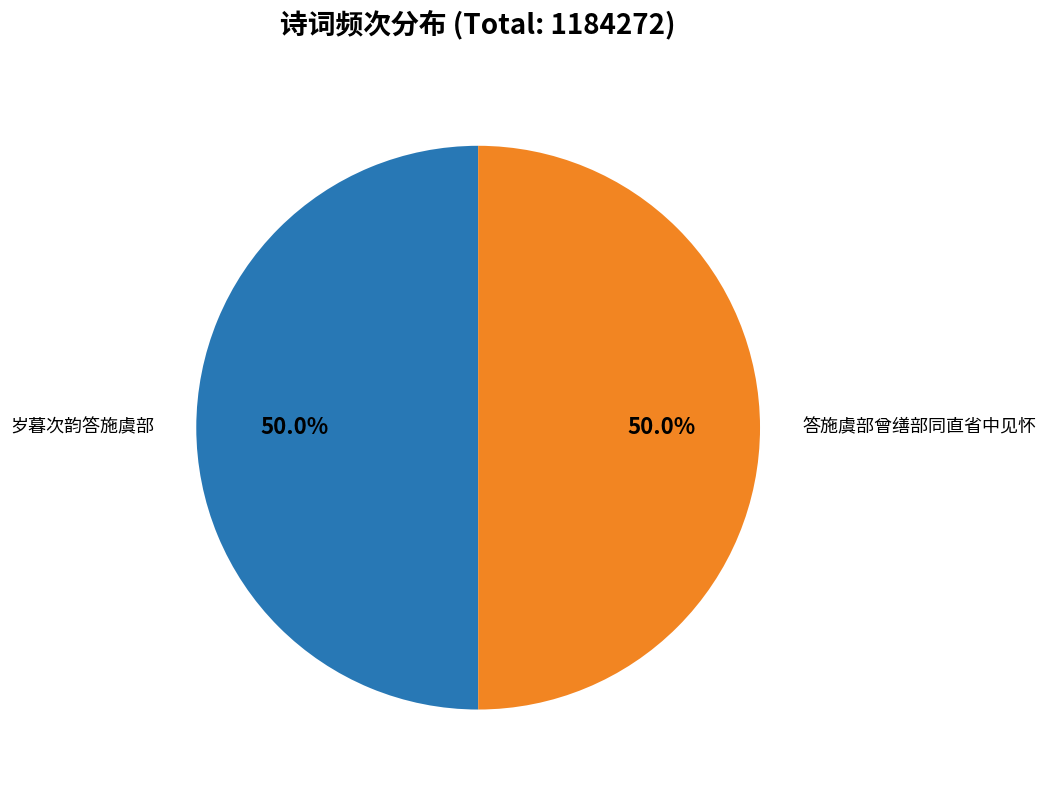

Count the number of slices in the pie.

2